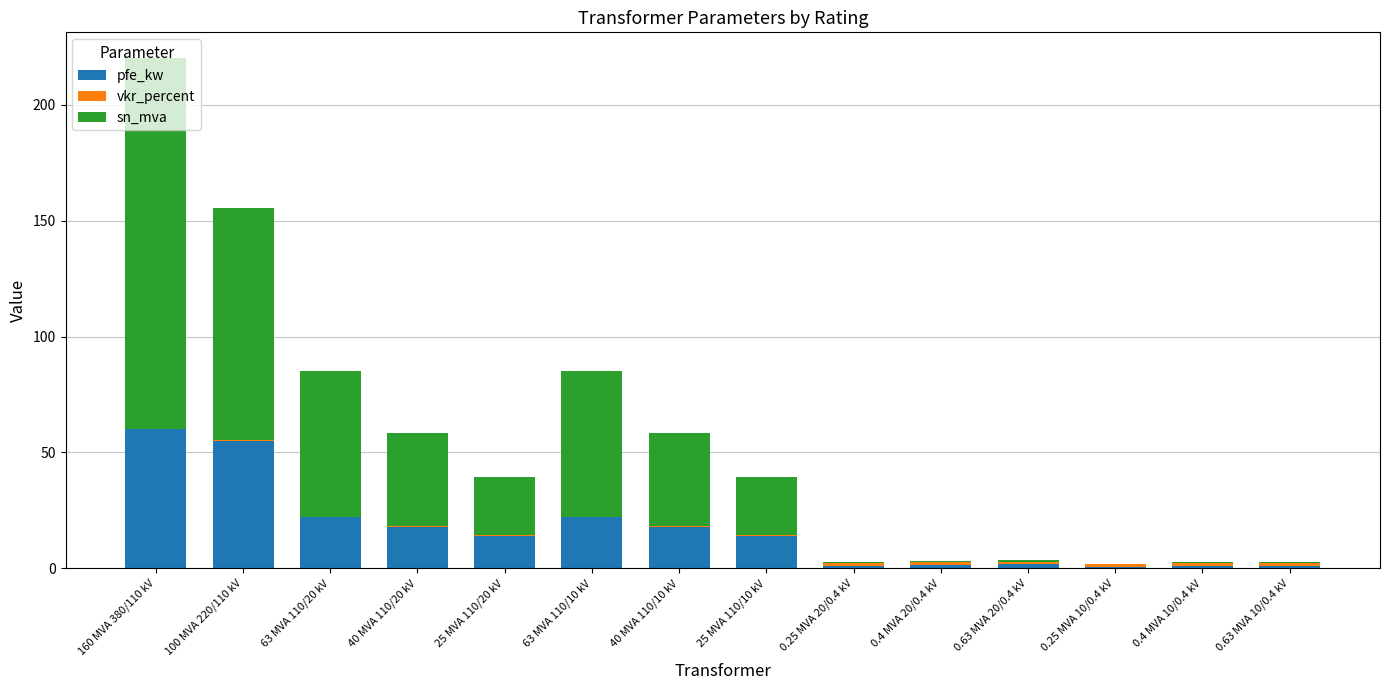

At which category is the sum across all series the highest?

160 MVA 380/110 kV